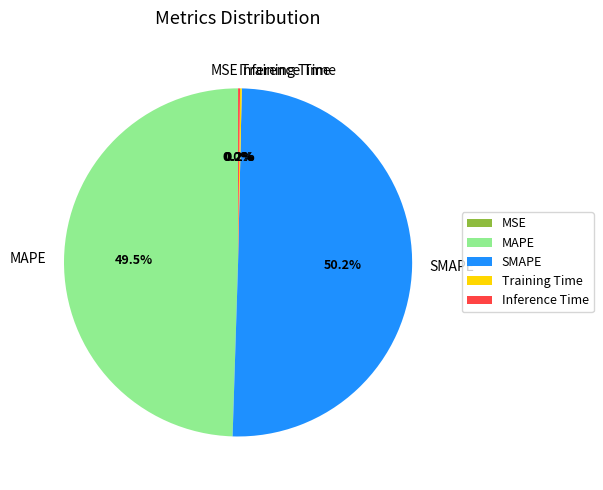

Which slice represents more than half of the pie?

SMAPE